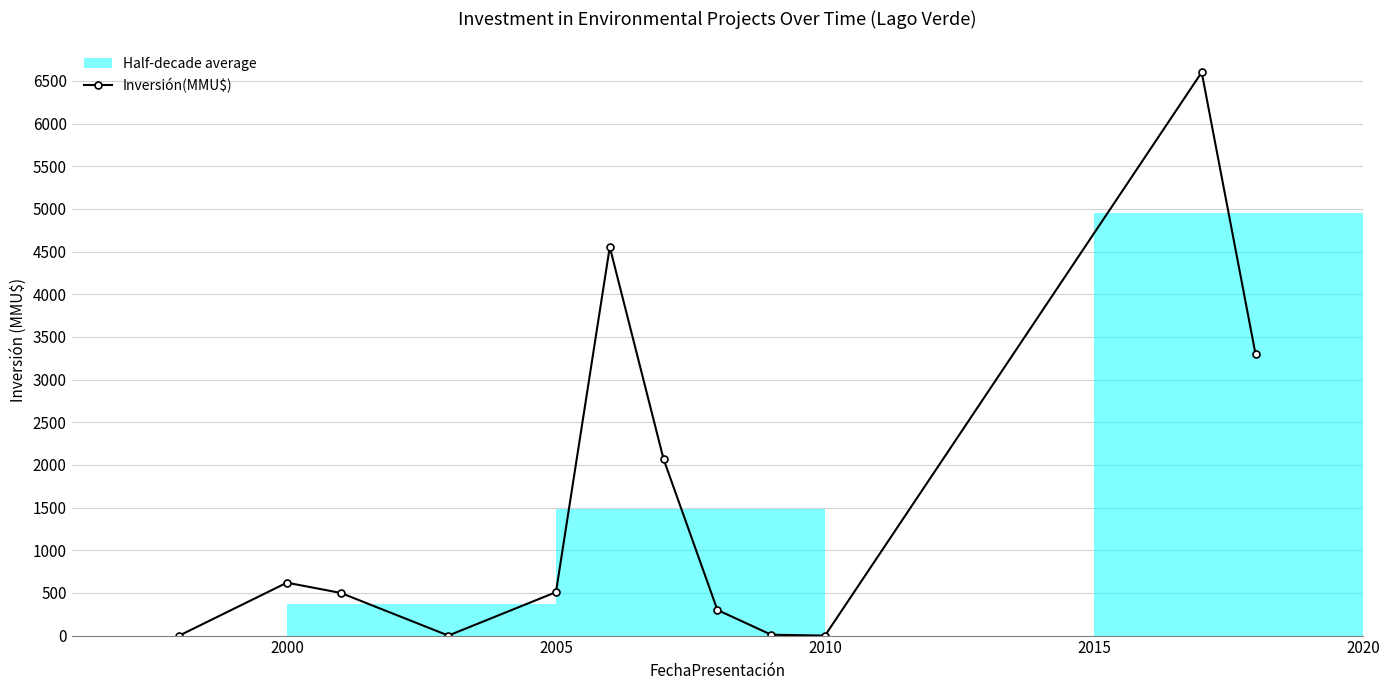

Count the number of values greater than 509.

5